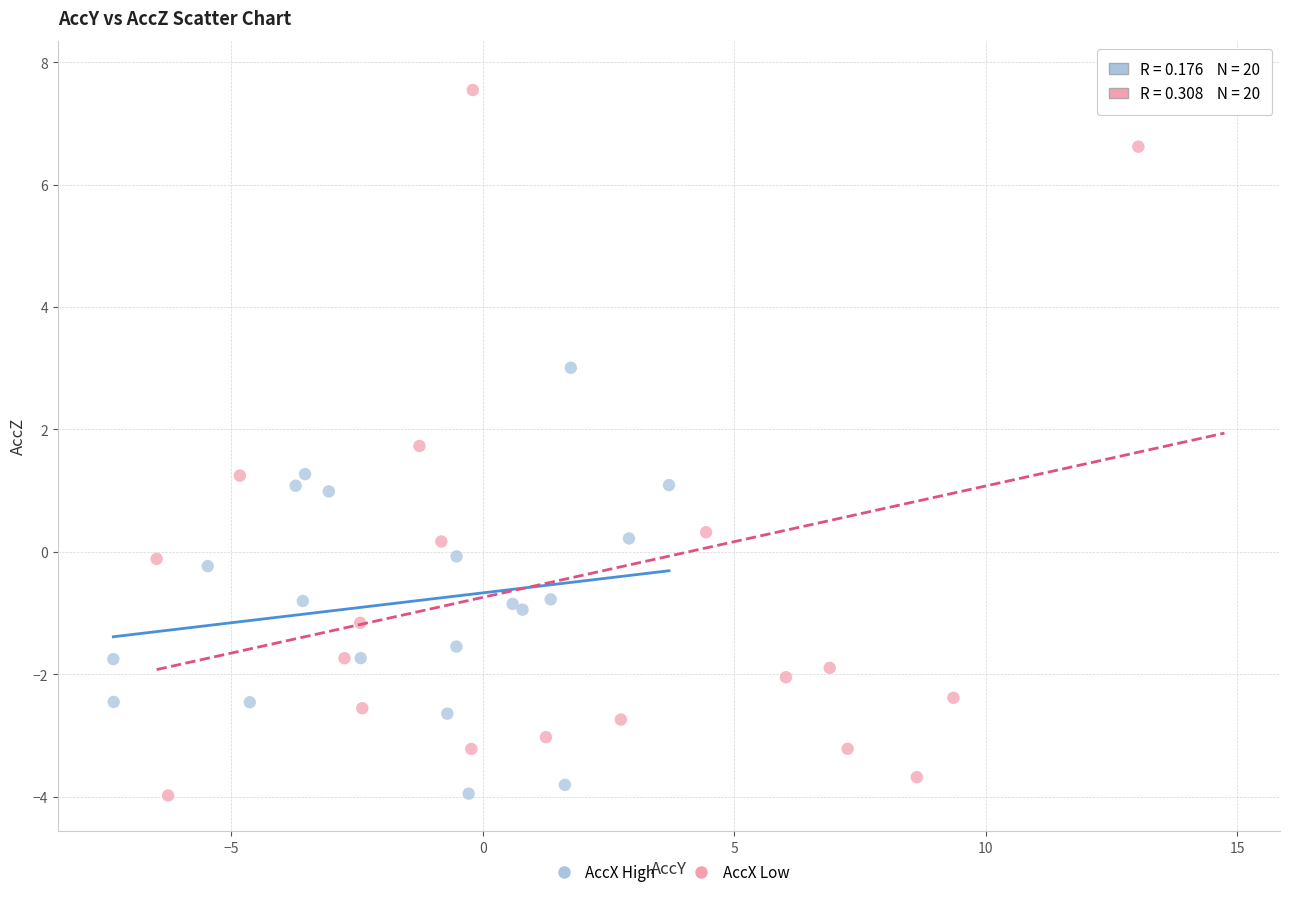

Which series has the widest spread of Y values?

AccX Low